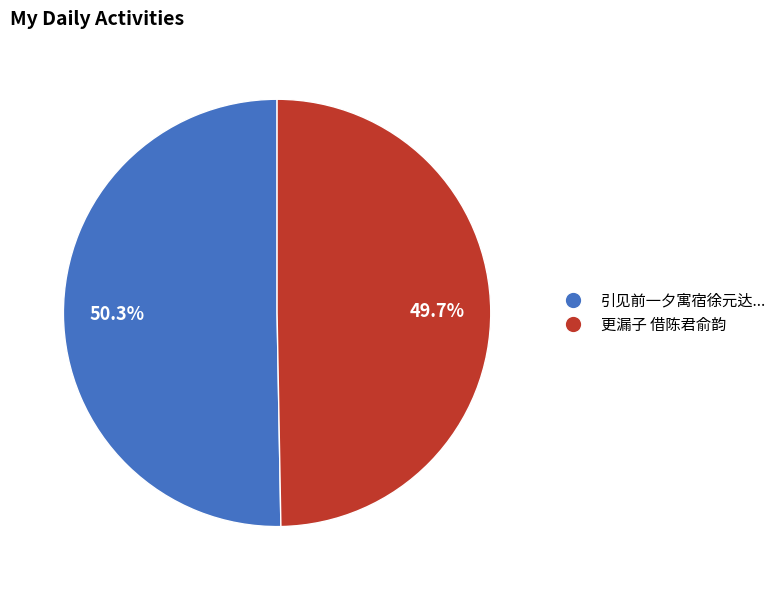

What is the total percentage of 引见前一夕寓宿徐元达... and 更漏子 借陈君俞韵?

100.0%